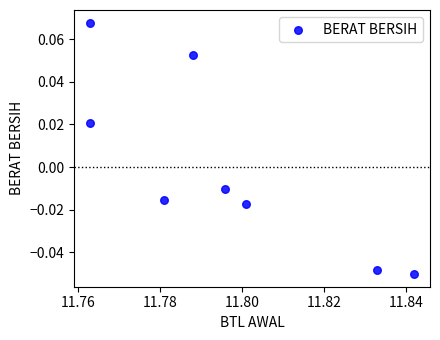

What is the average X value?

11.8